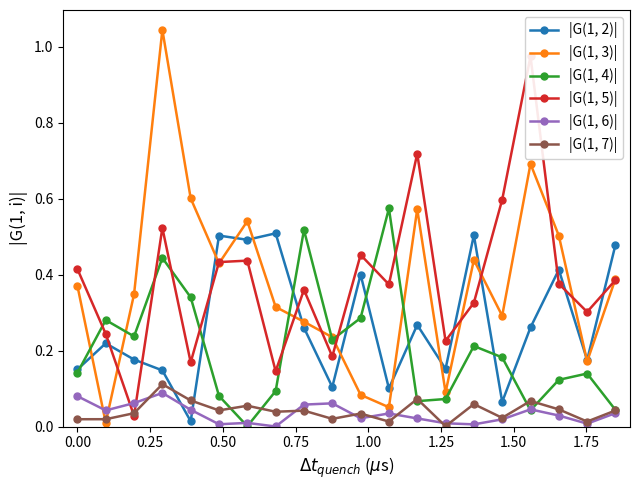

True or false: |G(1, 2)| has more than 0 interior local peaks.

True